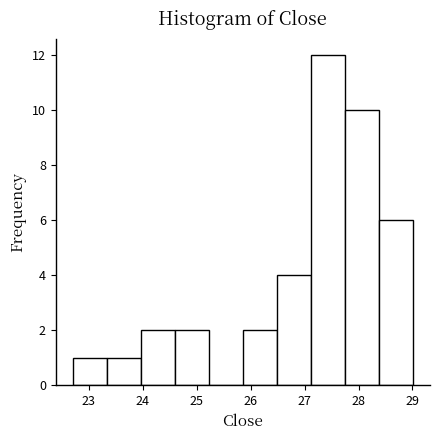

How tall is the bar that spans 28.4 to 29.0 on the x-axis? Neither the bar edges nor the heights are printed on the chart, so give them approximately, as read against the axes.

6